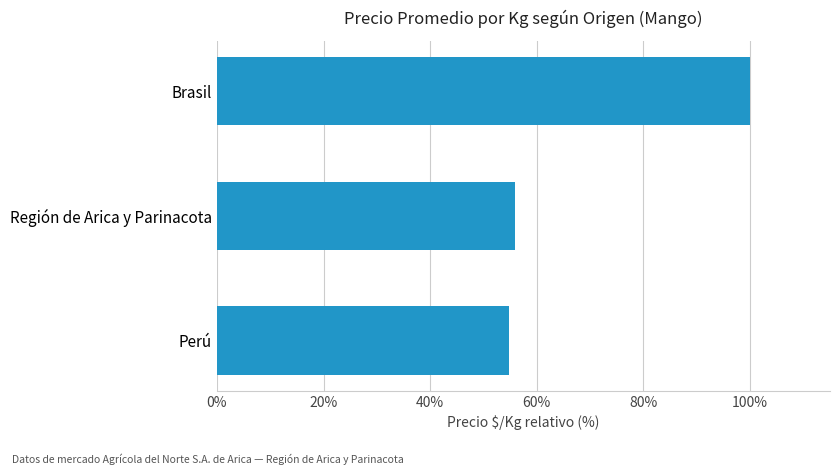

What is the sum of all values?

210.7